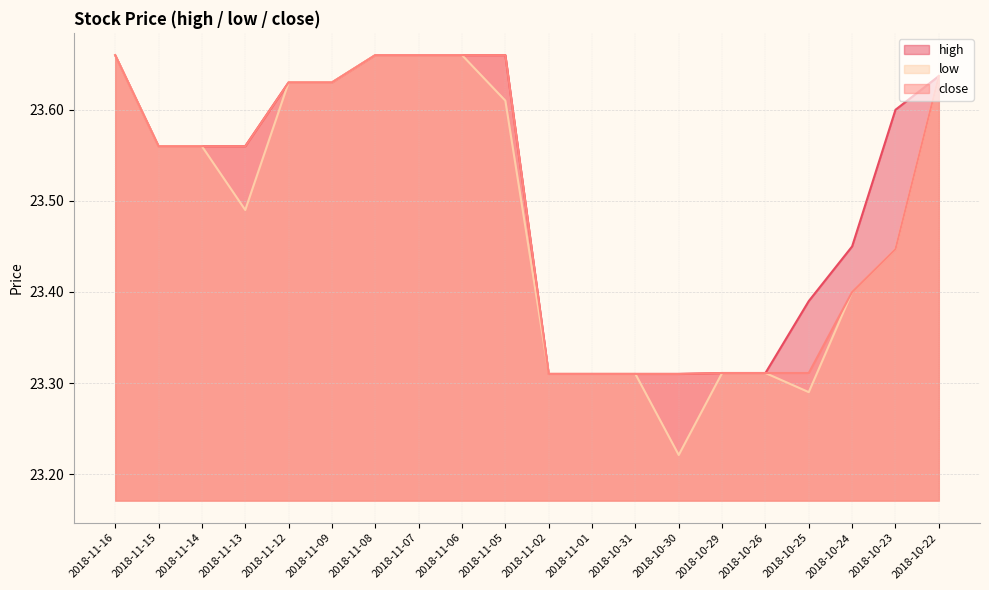

Which series has the largest range (max minus min)?

low